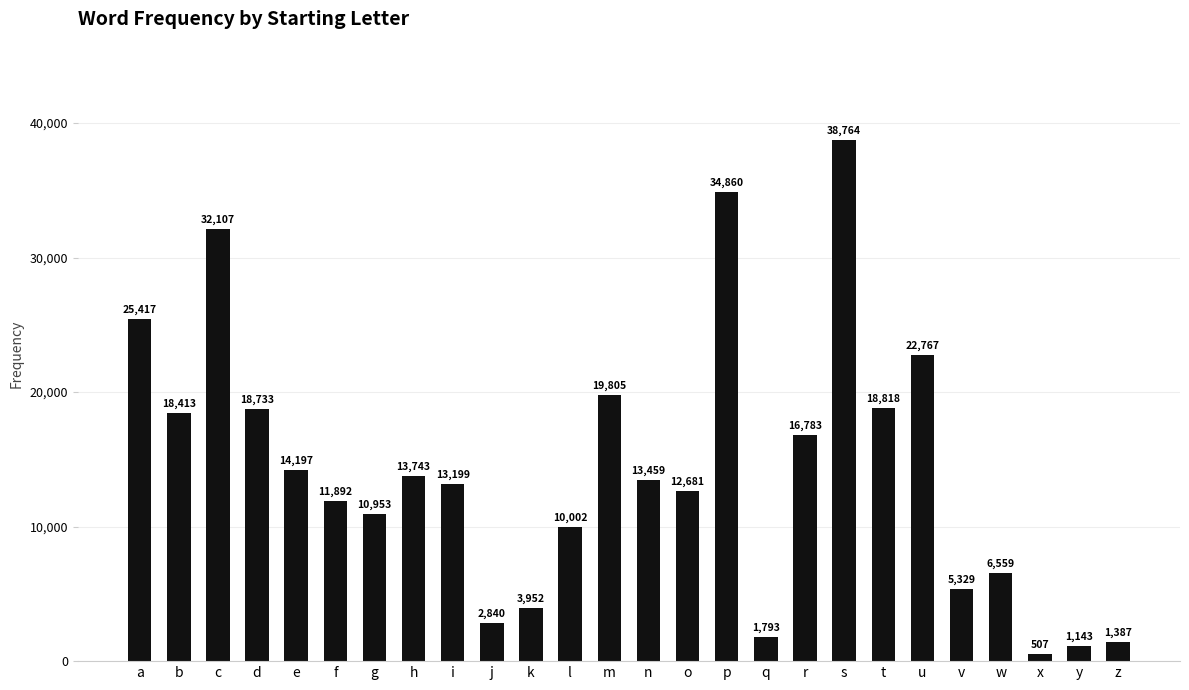

Rank the categories by value from highest to lowest.

s, p, c, a, u, m, t, d, b, r, e, h, n, i, o, f, g, l, w, v, k, j, q, z, y, x